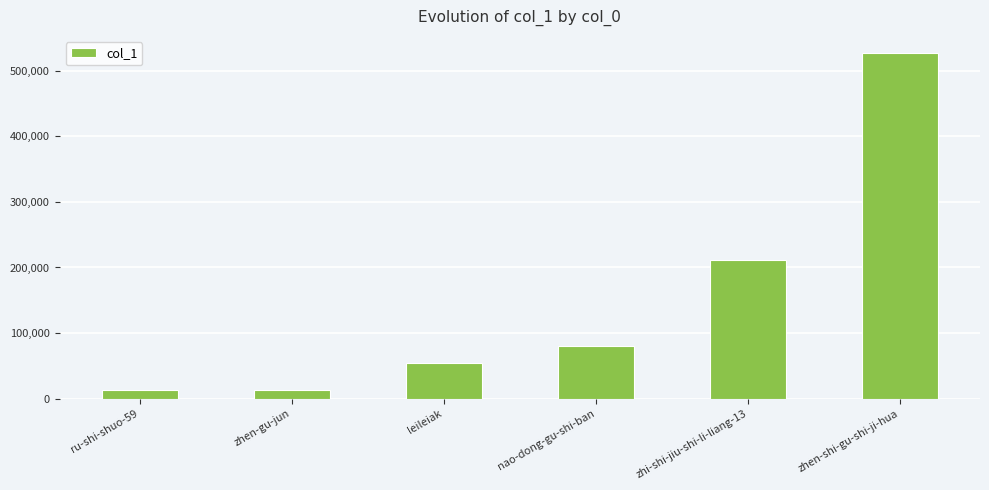

Is it true that the value at zhen-shi-gu-shi-ji-hua is 526400?

True